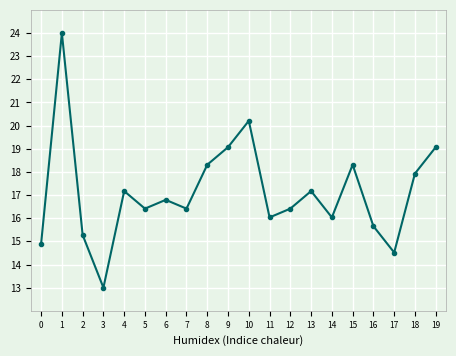

At which category does the chart reach its minimum across all series?

3